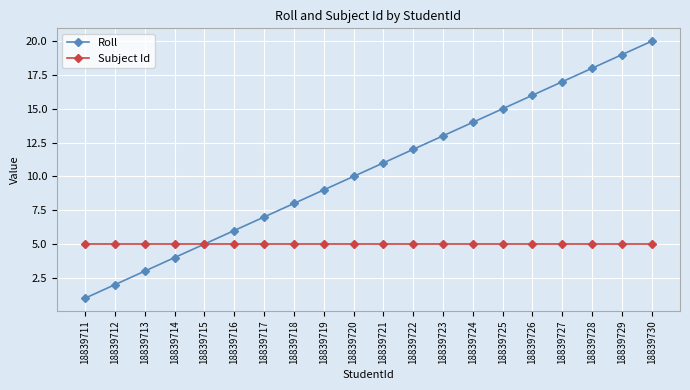

At which category does the chart reach its minimum across all series?

18839711